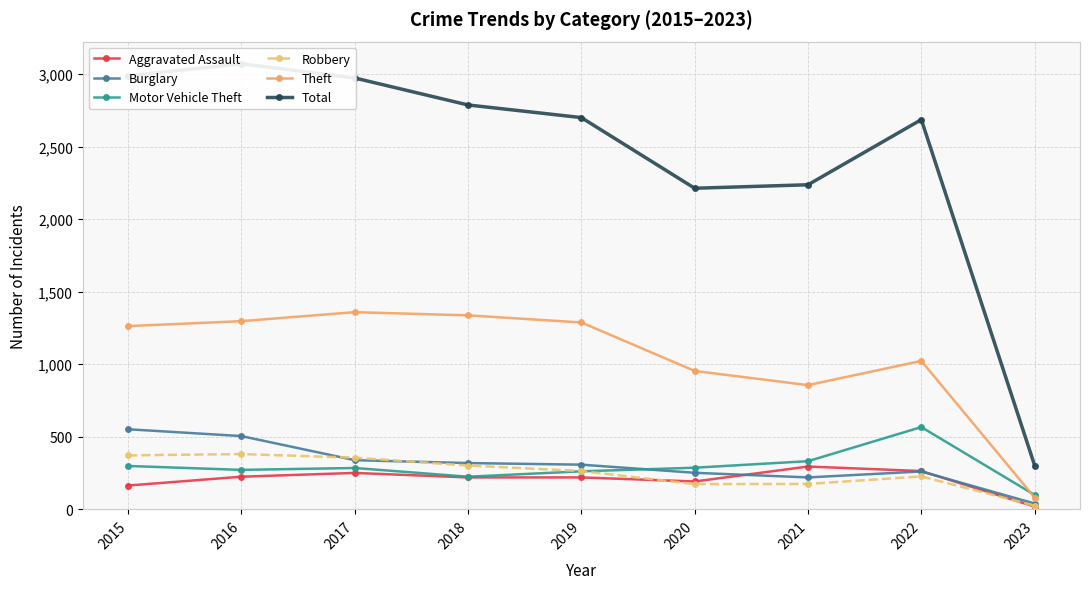

Which series has the largest total across all categories?

Total